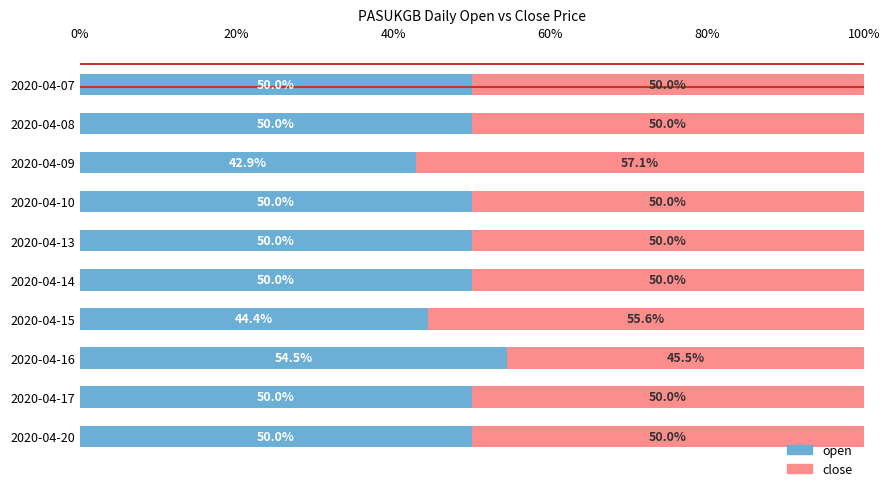

At which label does open reach its minimum?

2020-04-09